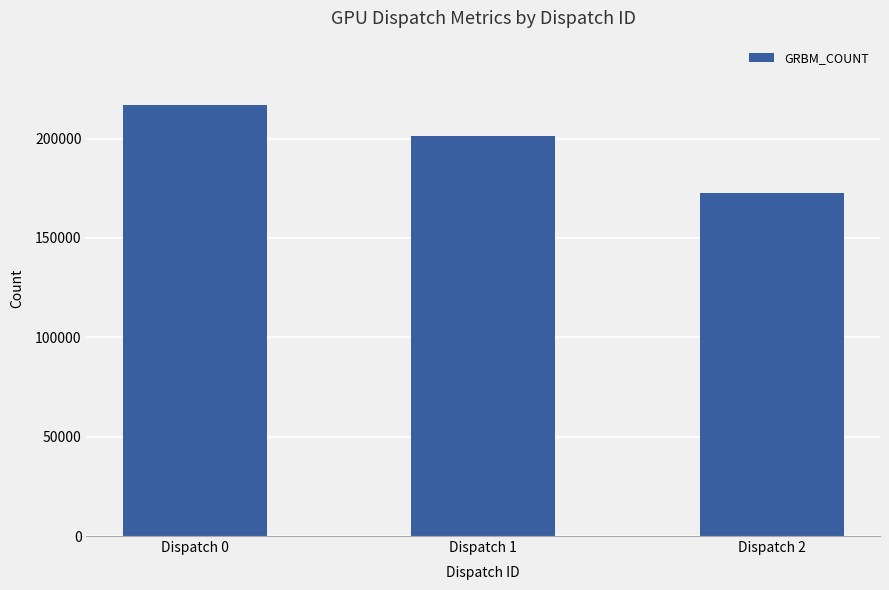

True or false: the data shows 271967 at Dispatch 2.

False